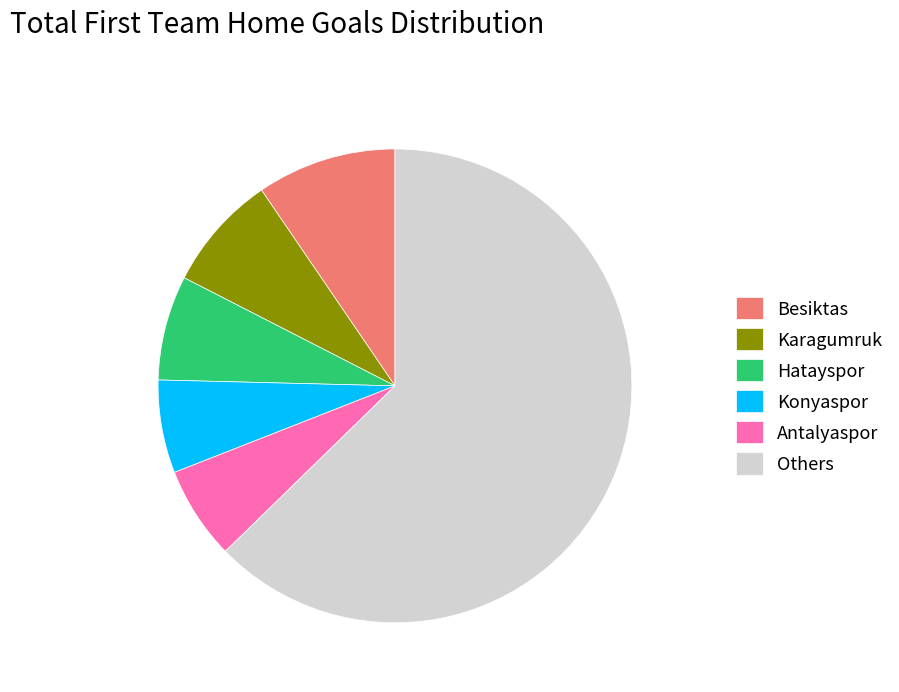

Which slice represents more than half of the pie?

Others